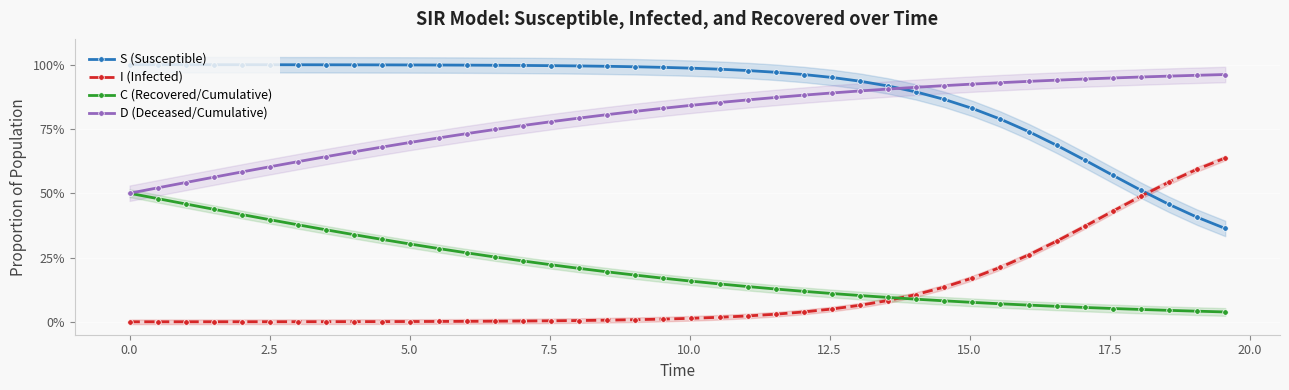

True or false: S (Susceptible) and C (Recovered/Cumulative) intersect in this chart.

False